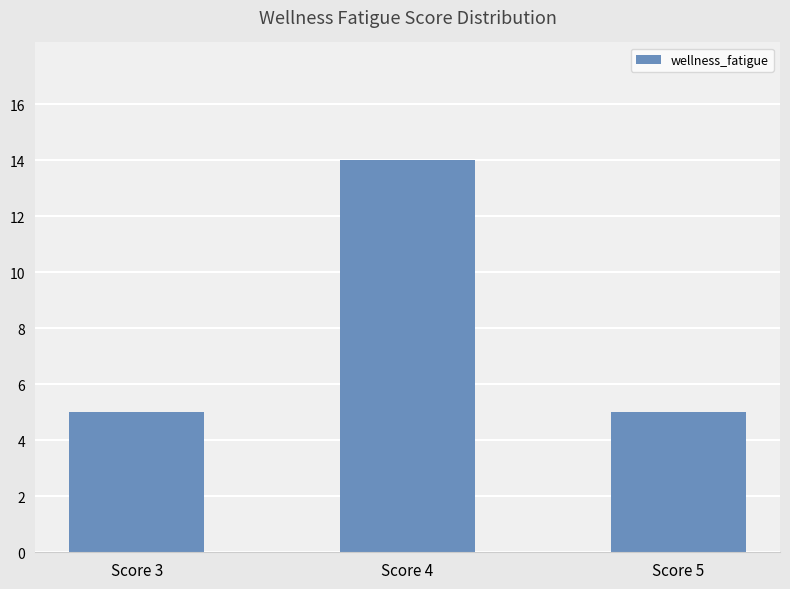

The chart shows a value of 2 at Score 3. True or false?

False